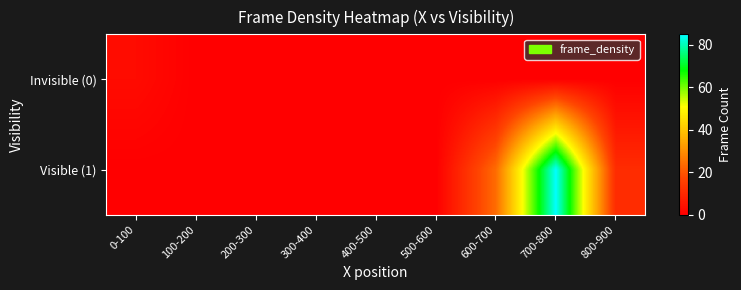

At which category is the sum across all series the highest?

700-800